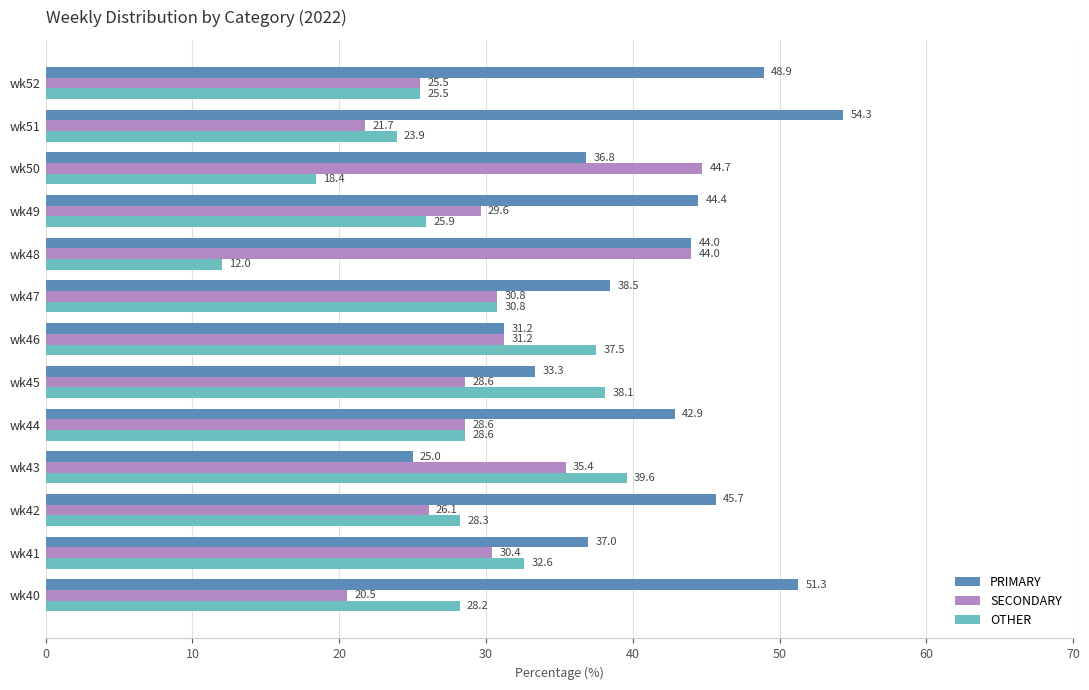

What is the highest value of the SECONDARY series?

44.7